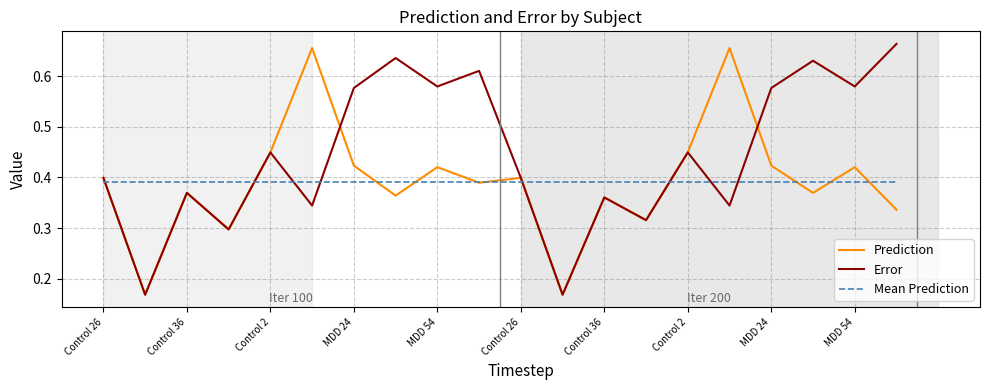

What are all the series names shown in the legend?

Prediction, Error, Mean Prediction